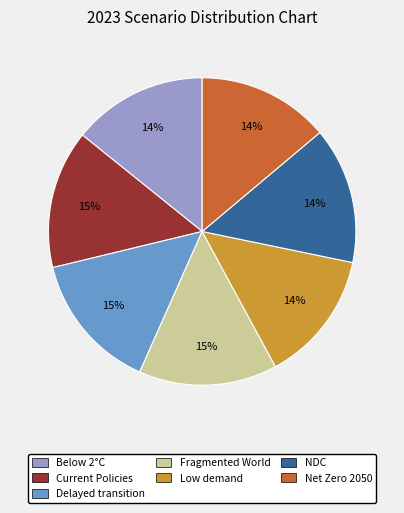

True or false: NDC accounts for 14% of the total.

True